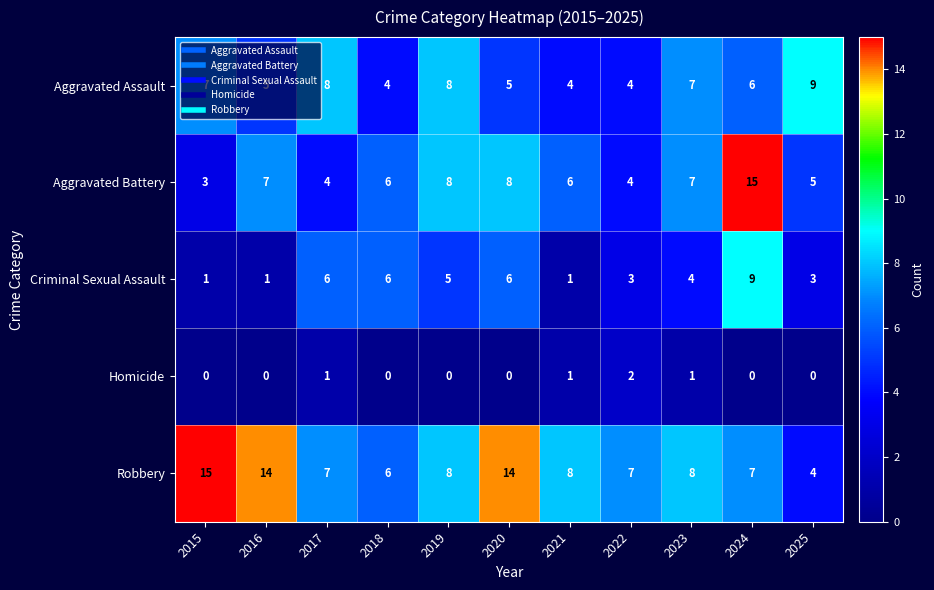

At which category is the sum across all series the highest?

2024